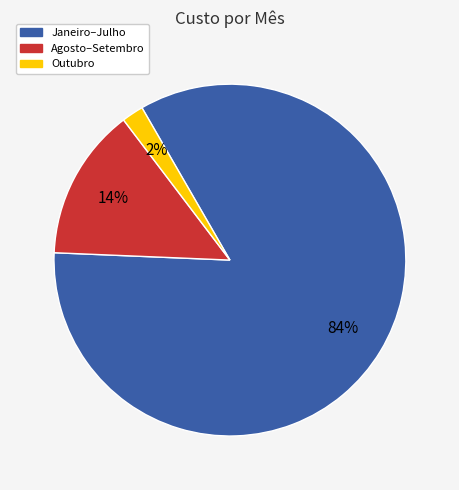

Is there a majority slice in this chart?

Yes